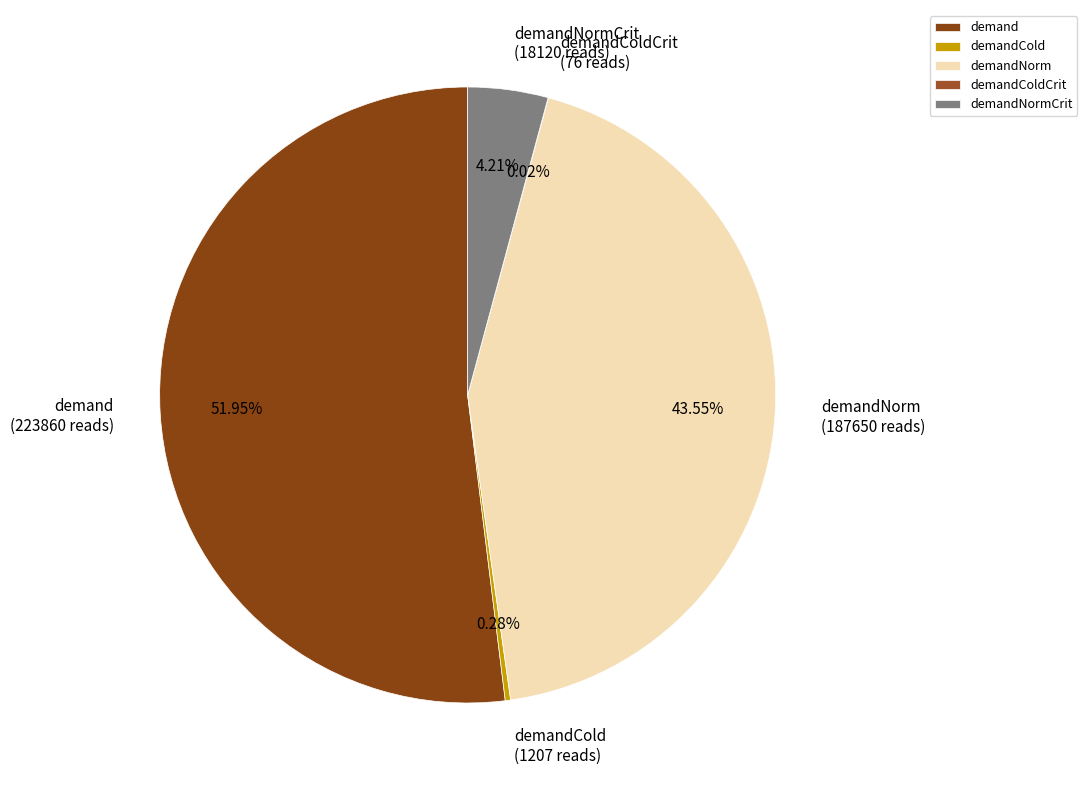

Is demandNorm the majority of the pie?

No